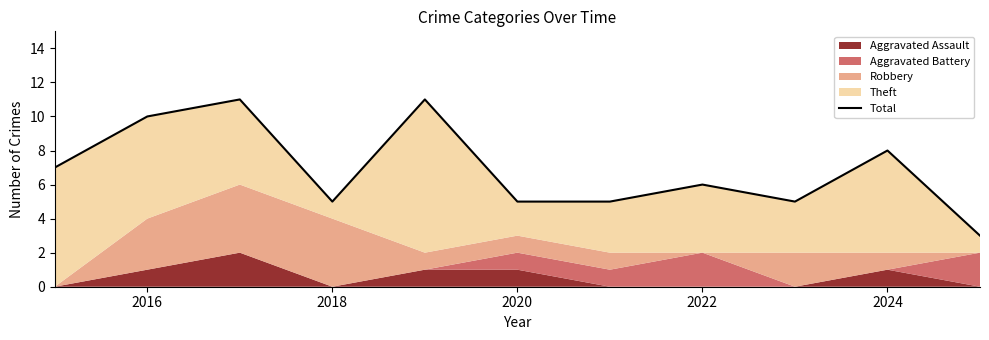

How many interior local valleys (lower than both neighbors) does the data have?

2